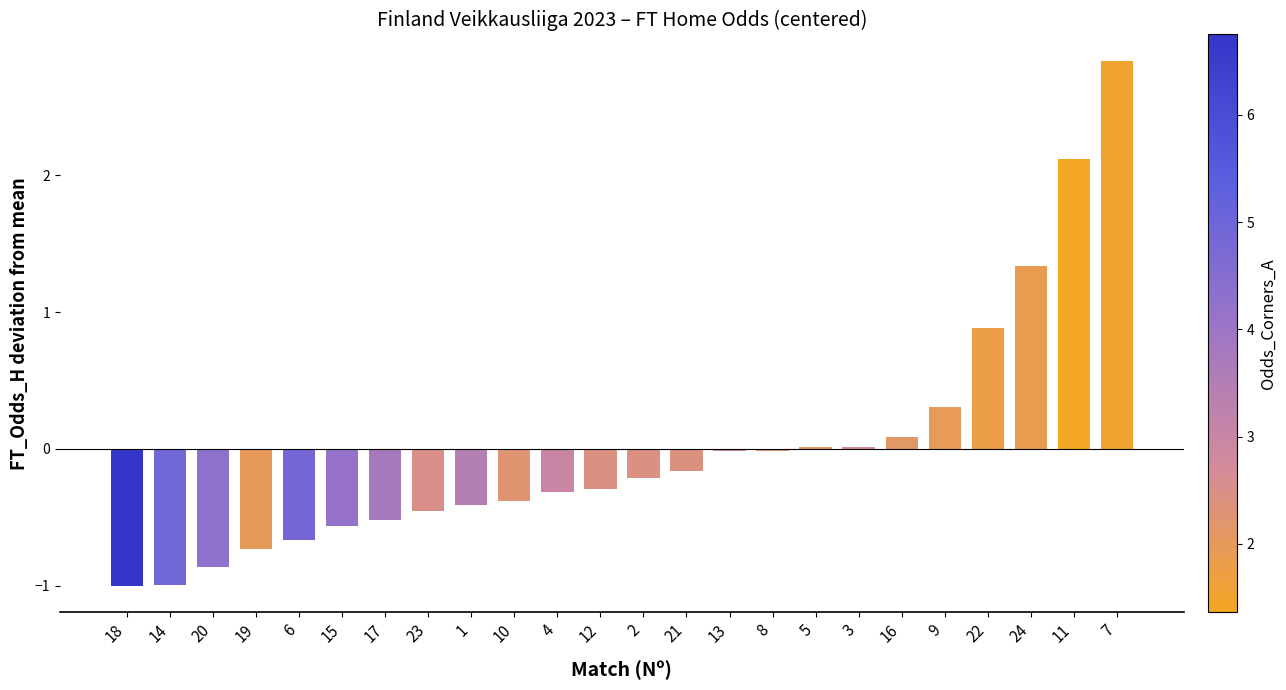

What is the difference between the values at 19 and 21?

0.6